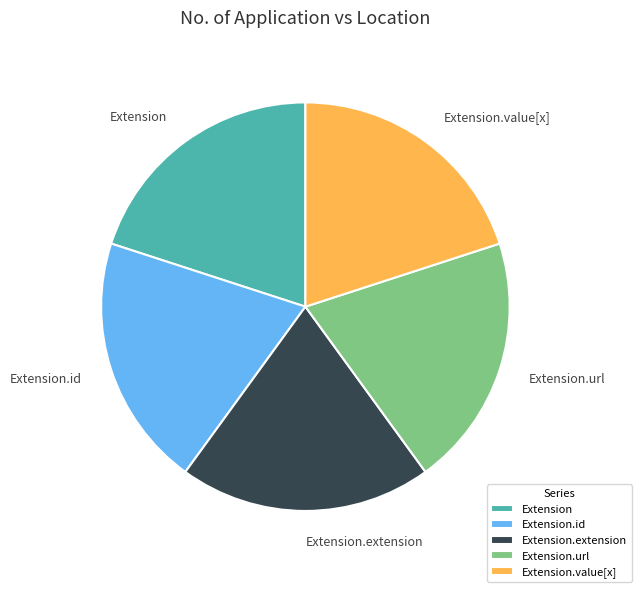

Is there any slice that represents more than half of the pie?

No